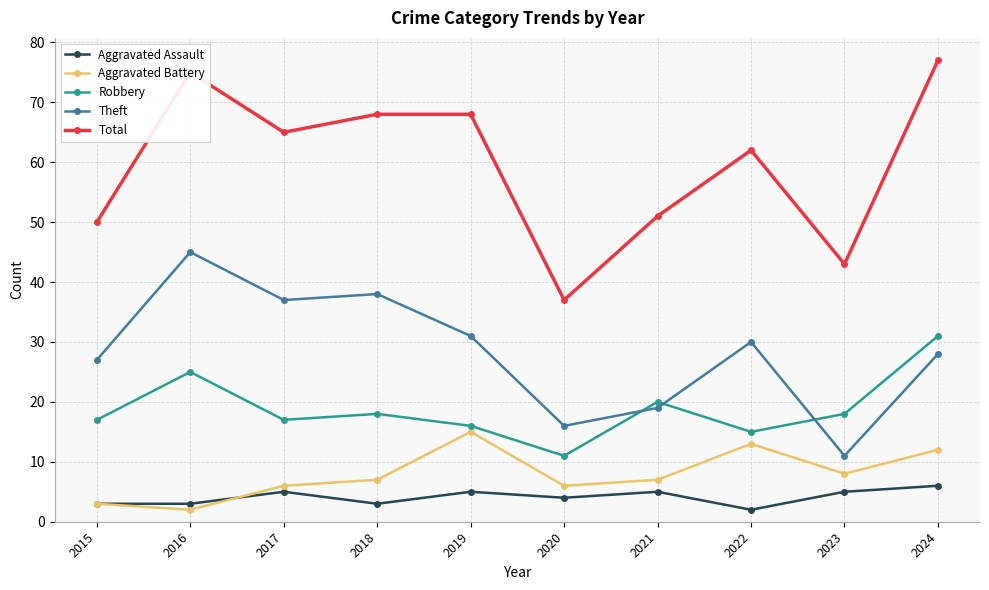

What is the difference between the Aggravated Battery values at 2021 and 2023?

1